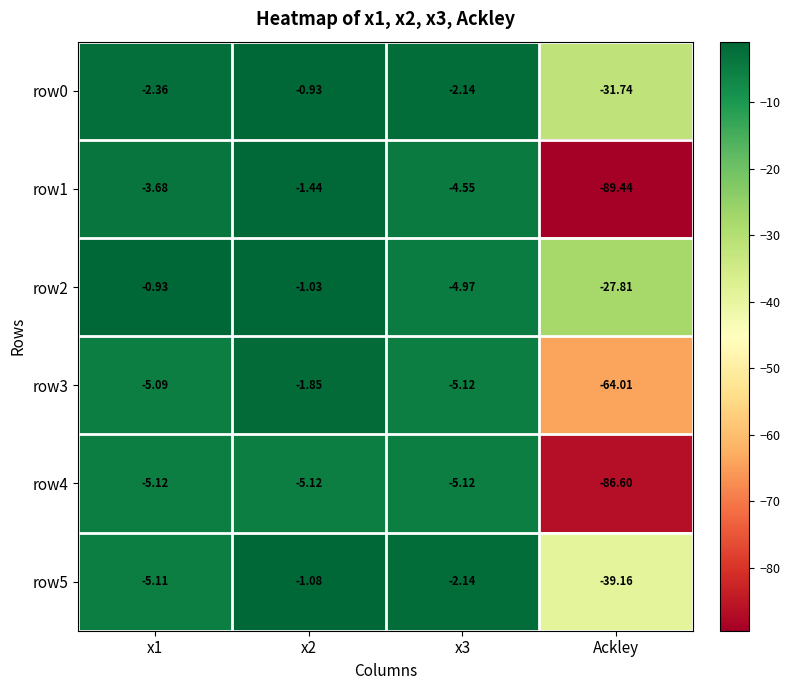

At which label does row3 reach its minimum?

Ackley